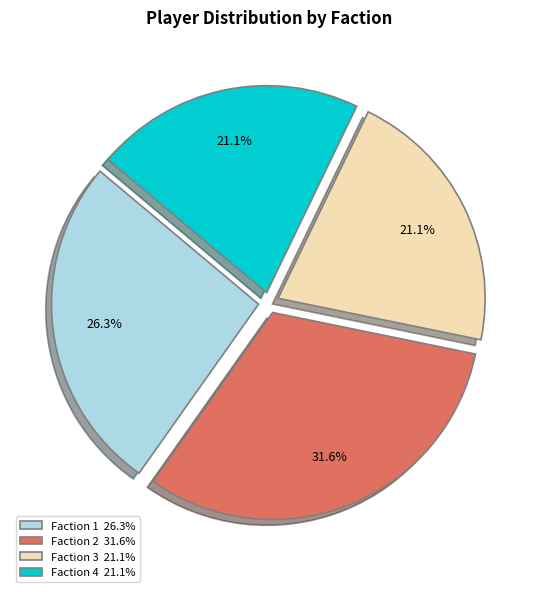

Count the number of slices in the pie.

4